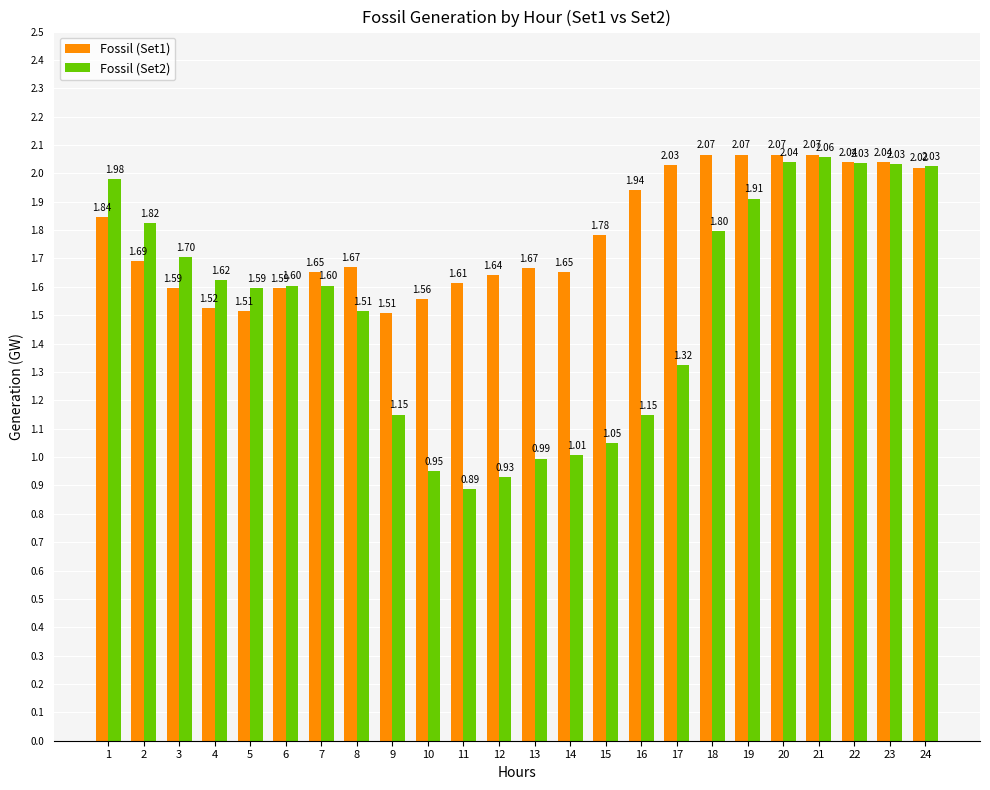

The Fossil (Set1) series shows 3.5 at 16. True or false?

False